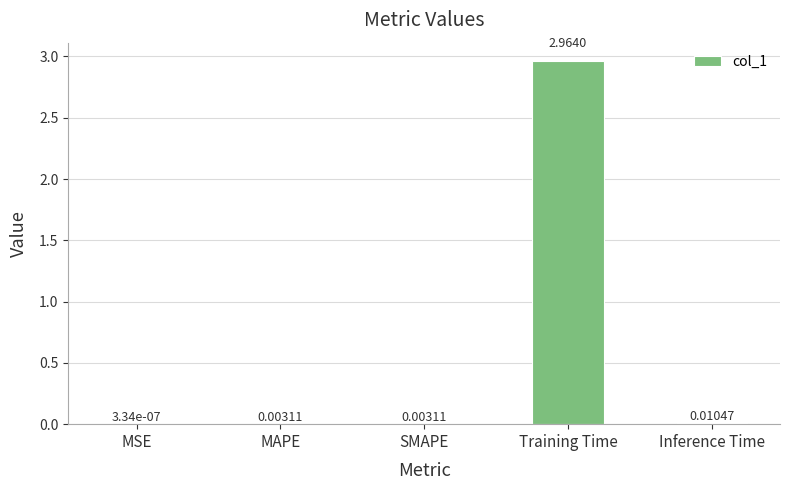

How many categories are shown in the chart?

5